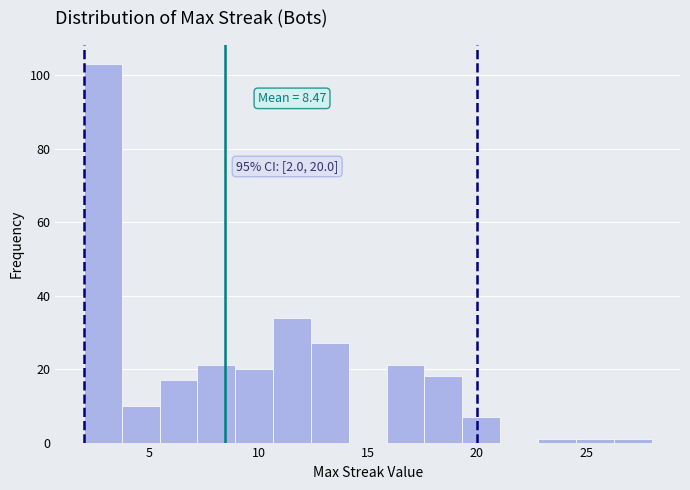

Read against the x-axis, roughly where is the centre of the tallest bar?

3.0